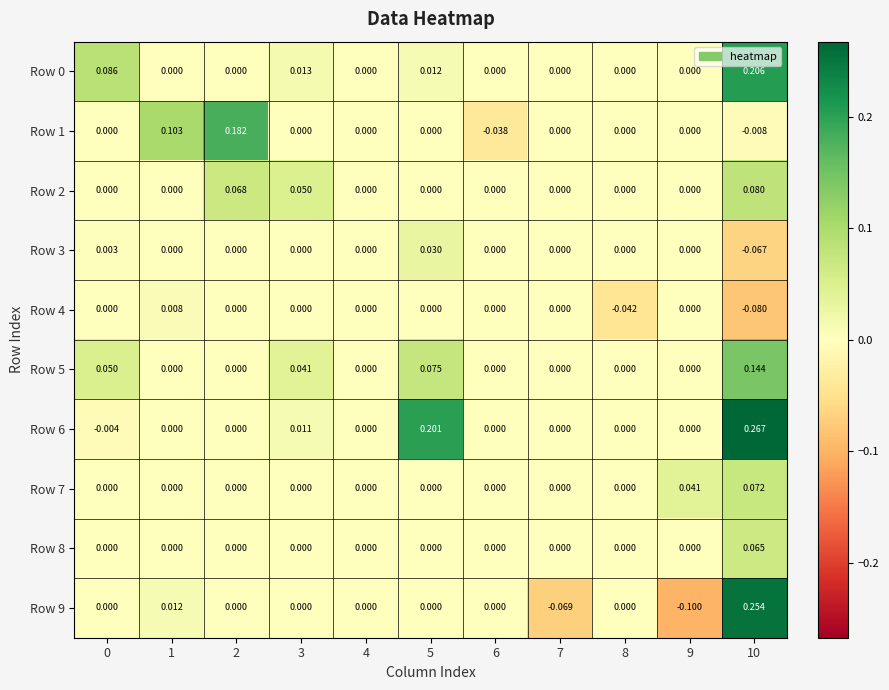

How many distinct data groups are displayed?

10